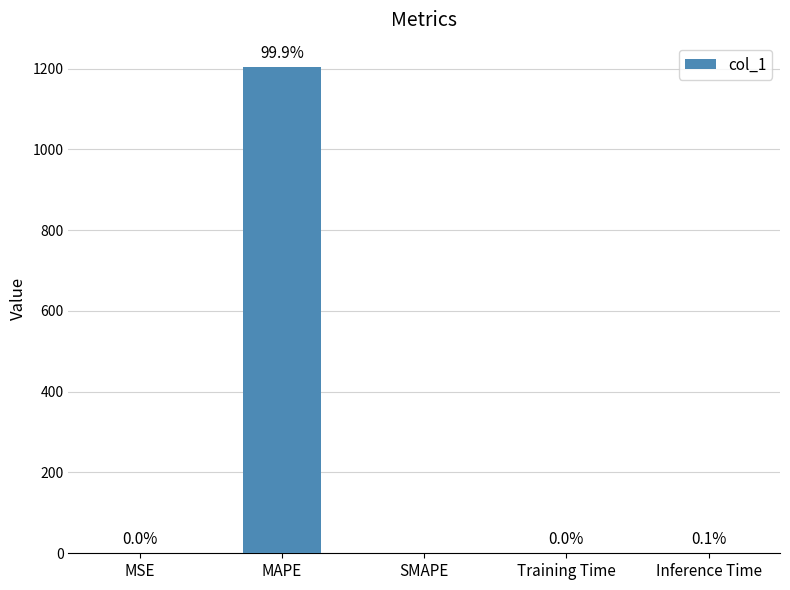

What is the change in value from MSE to Inference Time?

+0.9